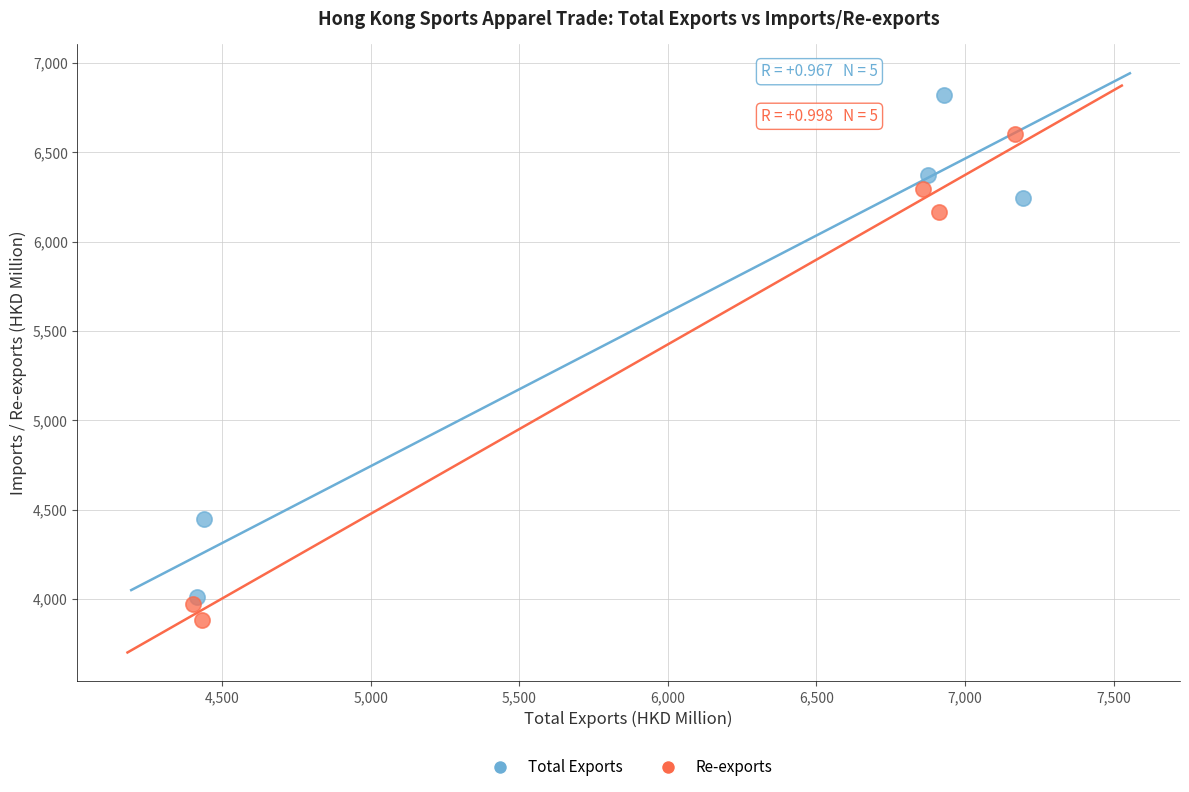

Which series reaches the maximum Y coordinate?

Total Exports